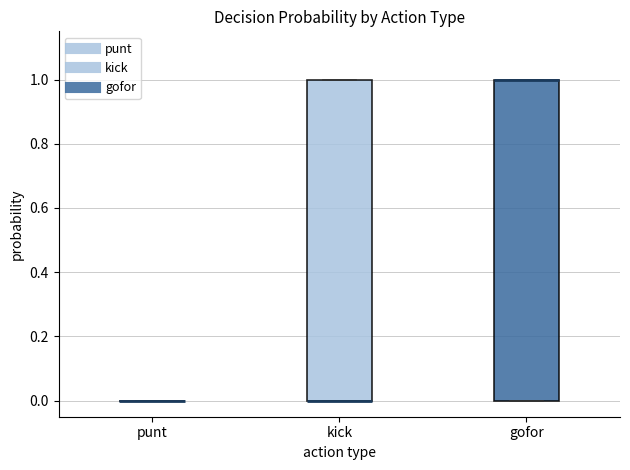

Reading left to right, transcribe this box plot: for each box, give where its median line is, the range the box spans, and where its two whiskers end, as read against the y-axis. The values are not printed on the chart, so give them approximately, as read against the axis.

punt: box collapsed to a line at 0, whiskers 0 to 0
kick: median 0 (drawn on the box's lower edge), box 0 to 1, whiskers 0 to 1
gofor: median 1 (drawn on the box's upper edge), box 0 to 1, whiskers 0 to 1